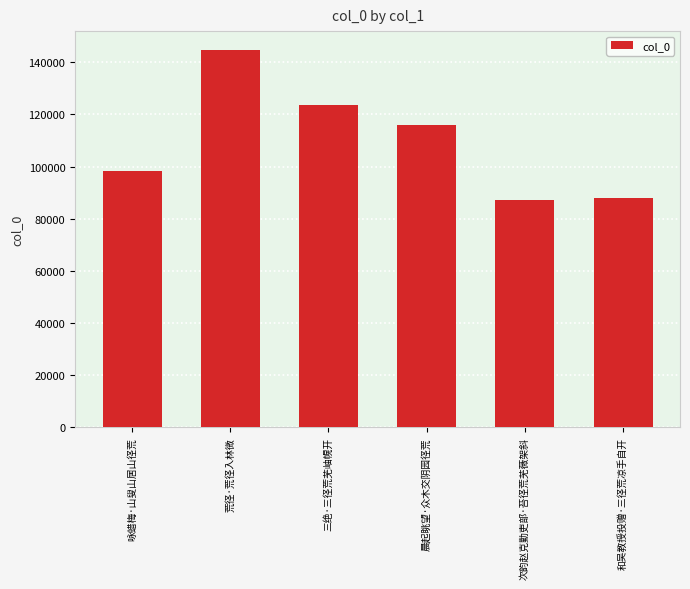

What position from the left is 晨起眺望·众木交阴园径荒?

4